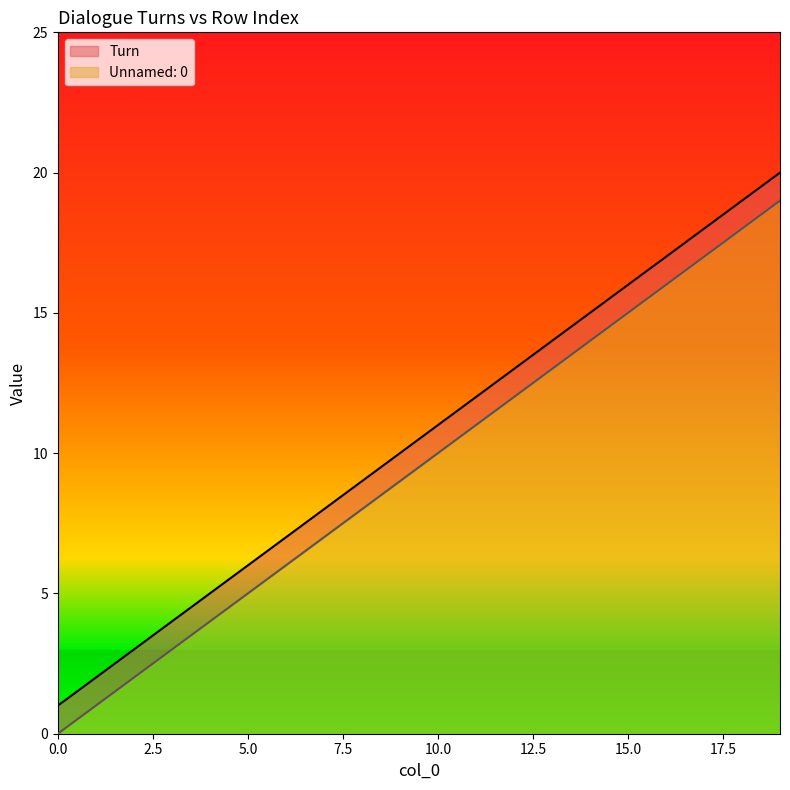

At which category is the sum across all series the highest?

19